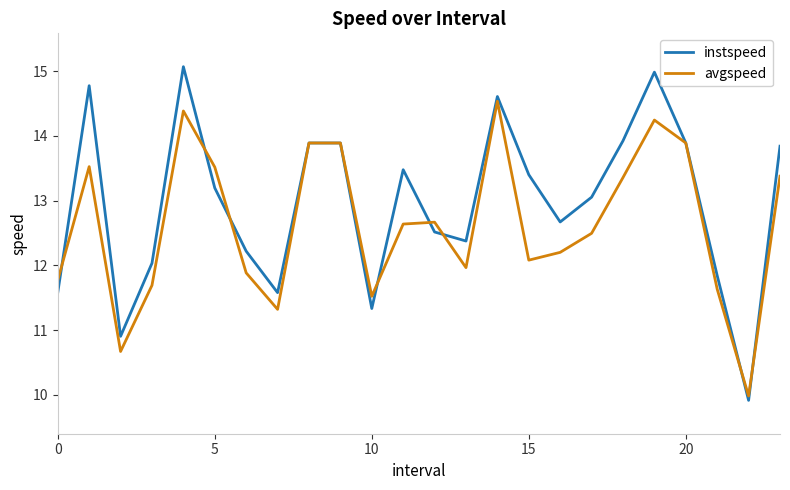

Which series has the largest total across all categories?

instspeed